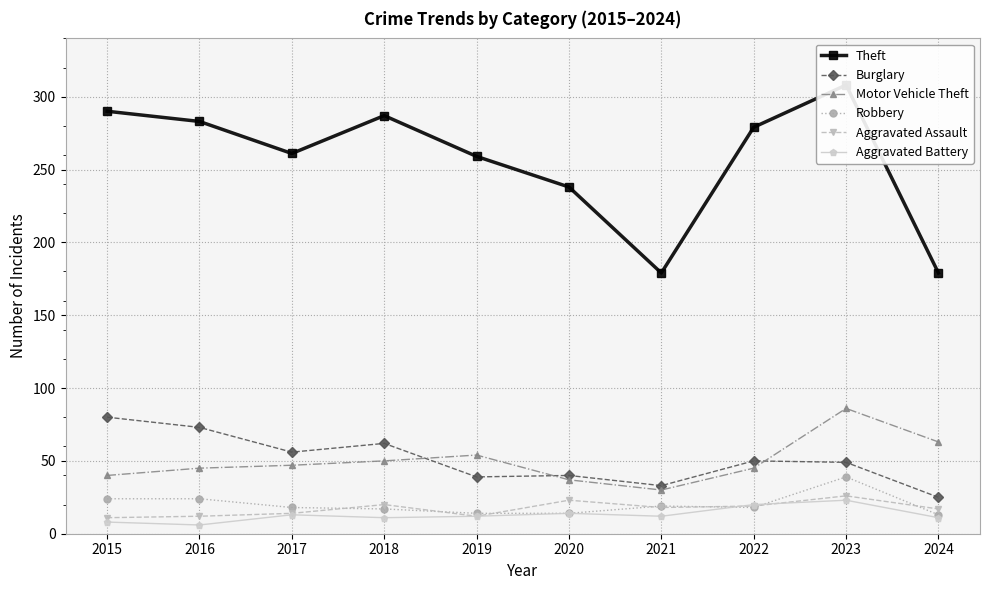

Does the chart have visible grid lines?

Yes